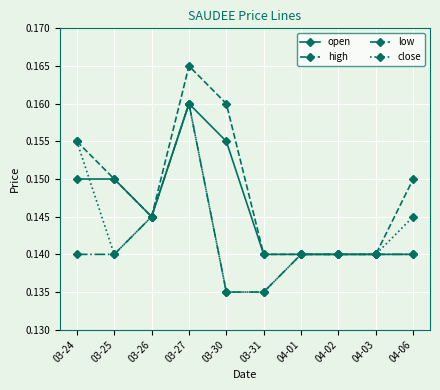

Rank the series by their average value, from lowest to highest.

low, close, open, high